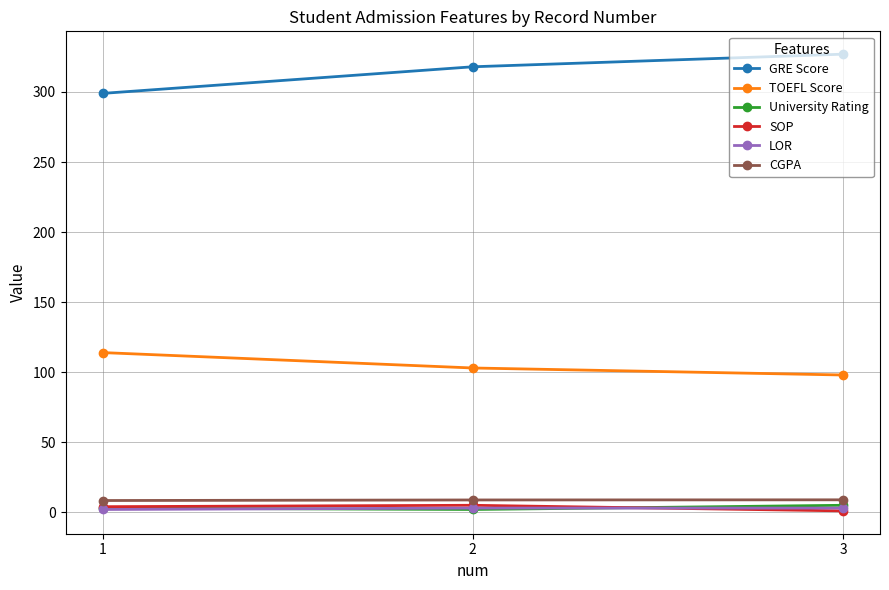

What is the approximate value of TOEFL Score at 2?

103.0